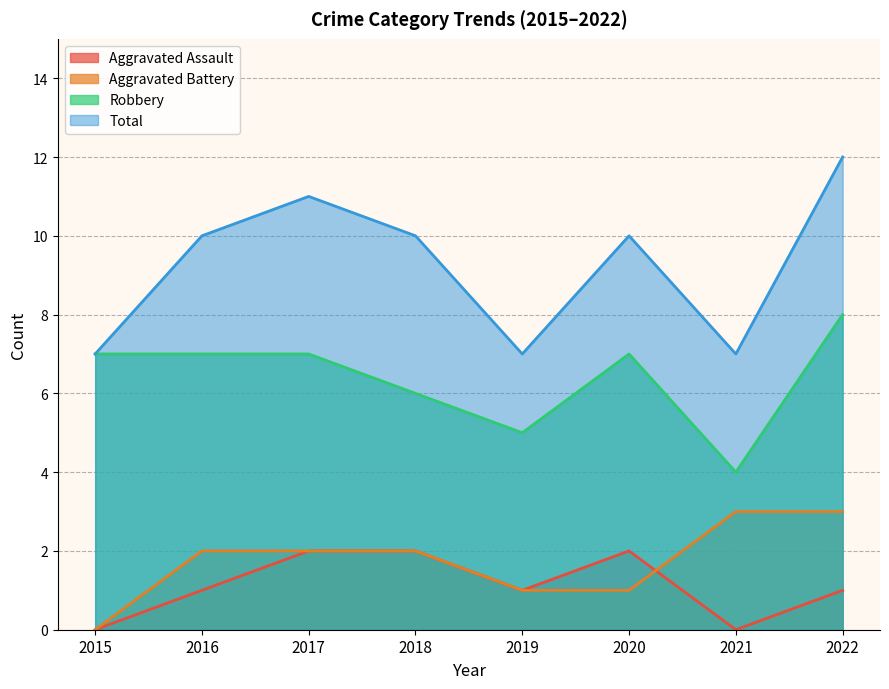

Where do Aggravated Assault and Aggravated Battery first cross each other?

2020 and 2021